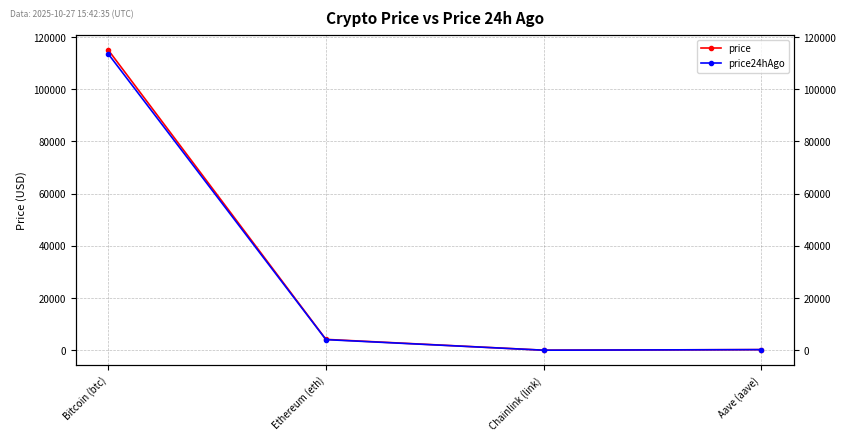

Reading right to left, transcribe all the data shown in this chart.

price: 237.5	18.4	4164.4	114999.0
price24hAgo: 237.6	18.3	4072.1	113506.0